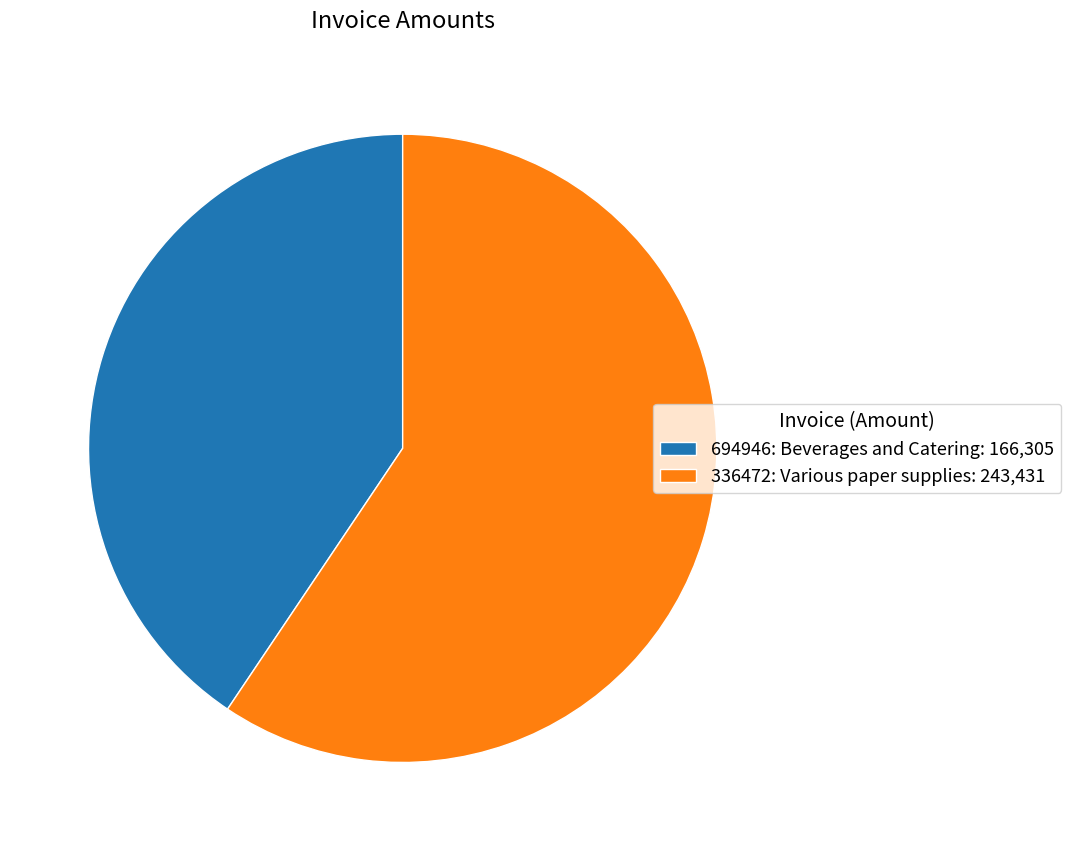

Rank the categories by value from lowest to highest.

694946: Beverages and Catering, 336472: Various paper supplies